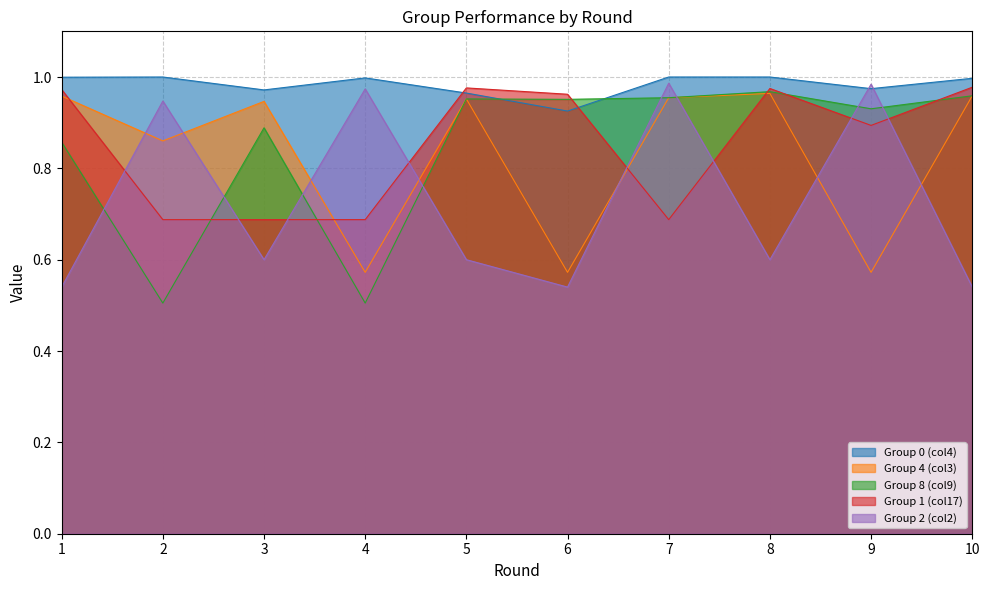

Reading left to right, list all the values displayed in this chart.

Group 0 (col4): 1=1.0	2=1.0	3=1.0	4=1.0	5=1.0	6=0.9	7=1.0	8=1.0	9=1.0	10=1.0
Group 4 (col3): 1=1.0	2=0.9	3=0.9	4=0.6	5=1.0	6=0.6	7=1.0	8=1.0	9=0.6	10=1.0
Group 8 (col9): 1=0.9	2=0.5	3=0.9	4=0.5	5=1.0	6=1.0	7=1.0	8=1.0	9=0.9	10=1.0
Group 1 (col17): 1=1.0	2=0.7	3=0.7	4=0.7	5=1.0	6=1.0	7=0.7	8=1.0	9=0.9	10=1.0
Group 2 (col2): 1=0.5	2=0.9	3=0.6	4=1.0	5=0.6	6=0.5	7=1.0	8=0.6	9=1.0	10=0.5